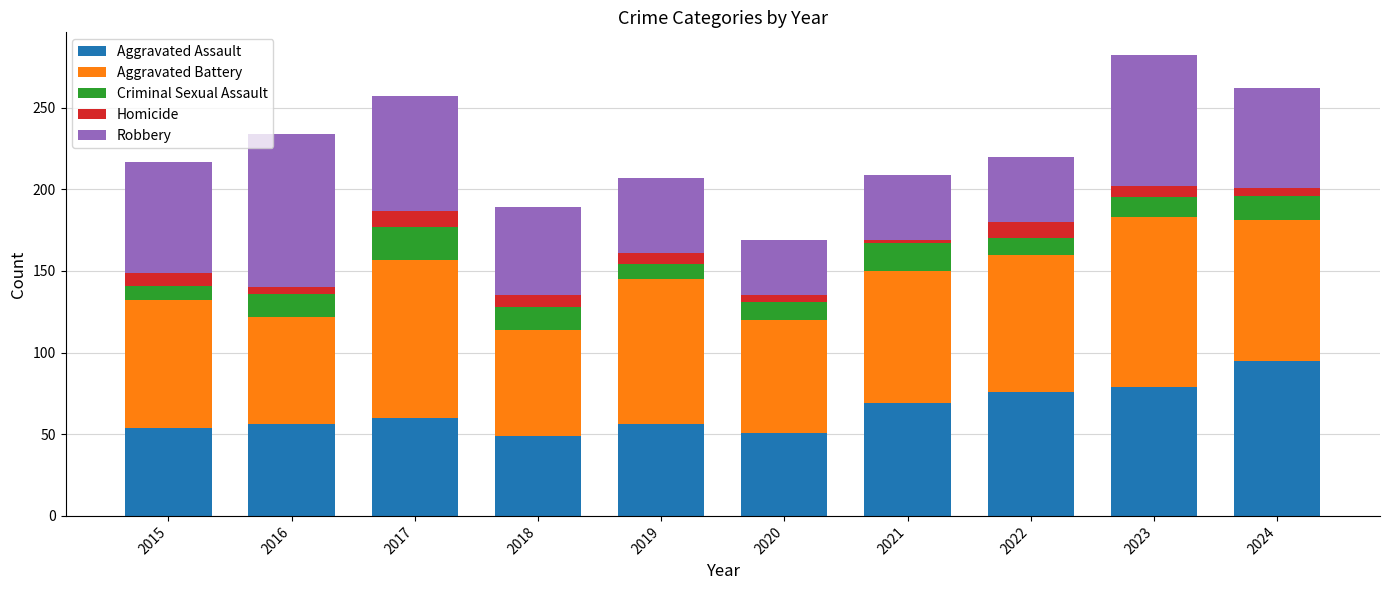

True or false: Aggravated Assault has a value of 54 at 2015.

True